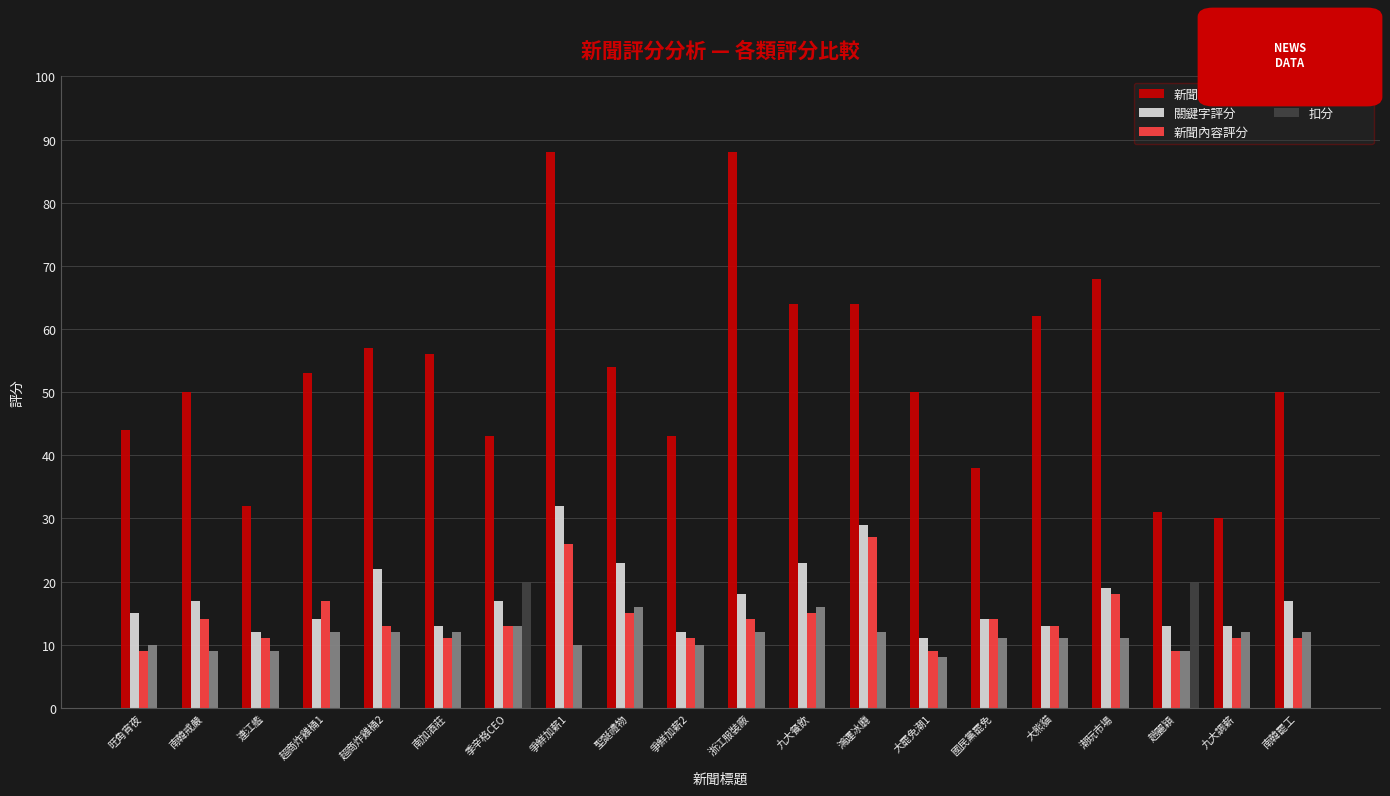

Is it true that 扣分 equals -8 at 南韓戒嚴?

False